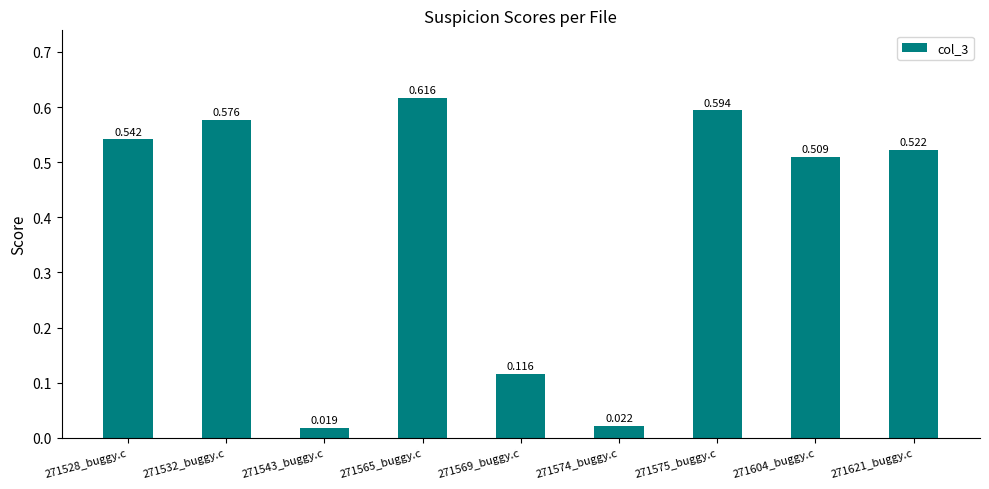

What is the label of the 3rd bar from the right?

271575_buggy.c